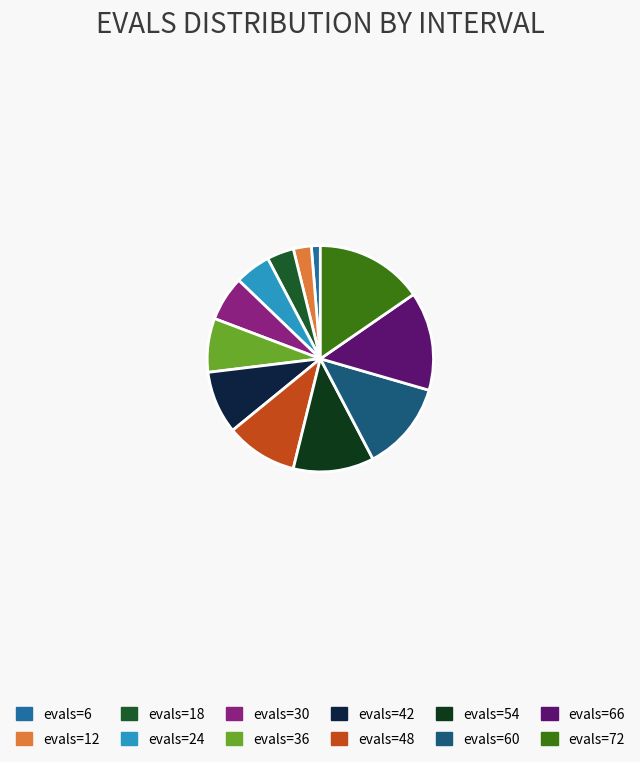

Is there any slice that represents more than half of the pie?

No